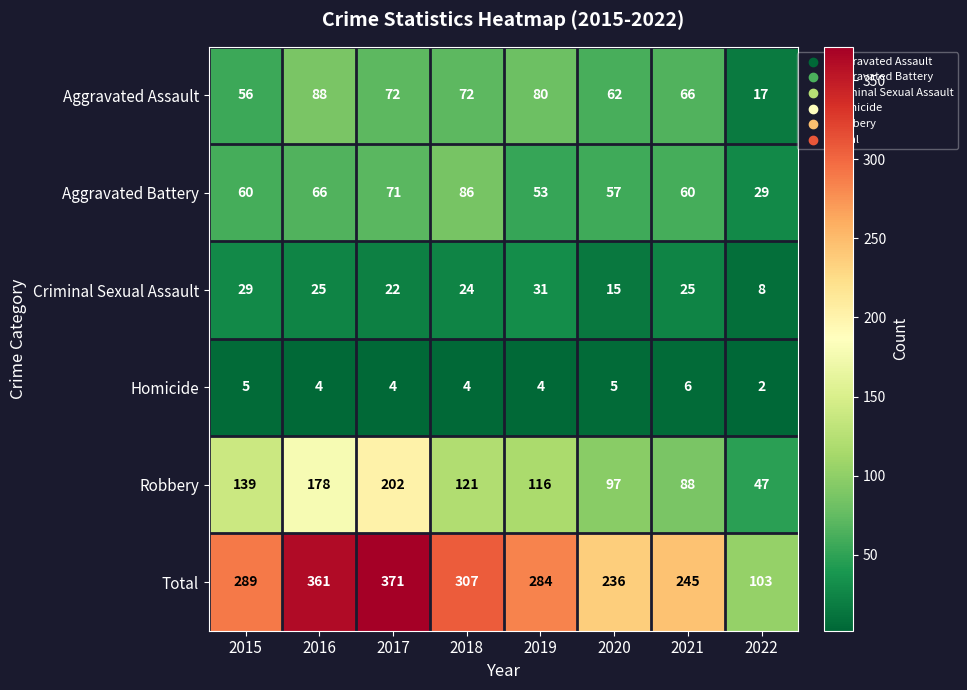

List the labels in order of Total value, smallest first.

2022, 2020, 2021, 2019, 2015, 2018, 2016, 2017